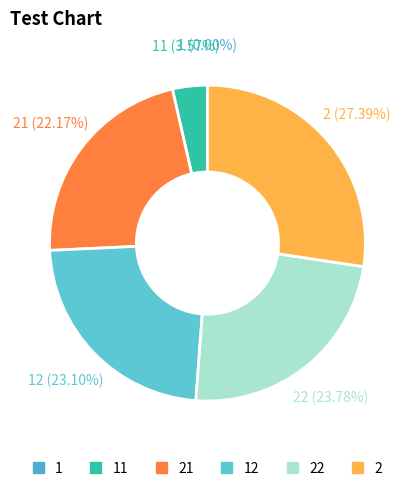

Is there any slice that represents more than half of the pie?

No